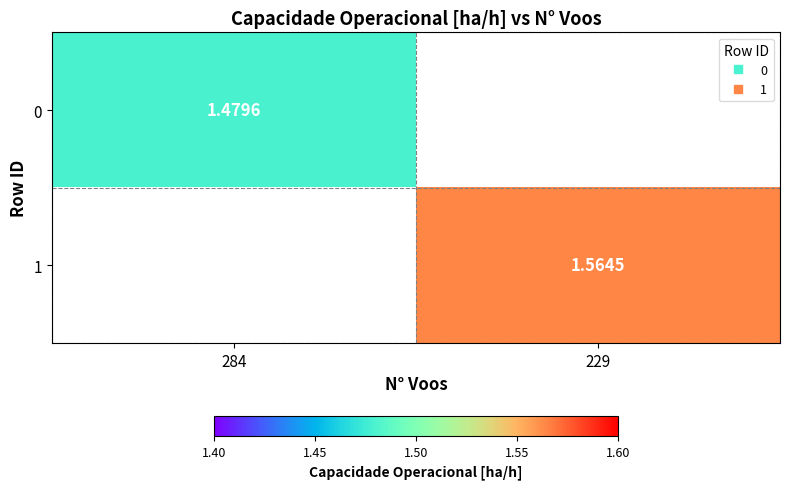

At how many categories does at least one series exceed 1?

2